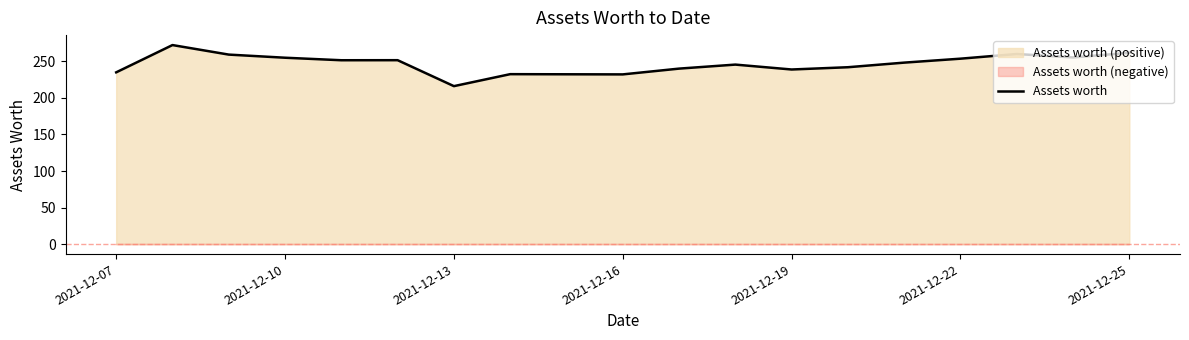

What is the lowest value of the Assets worth series?

216.1